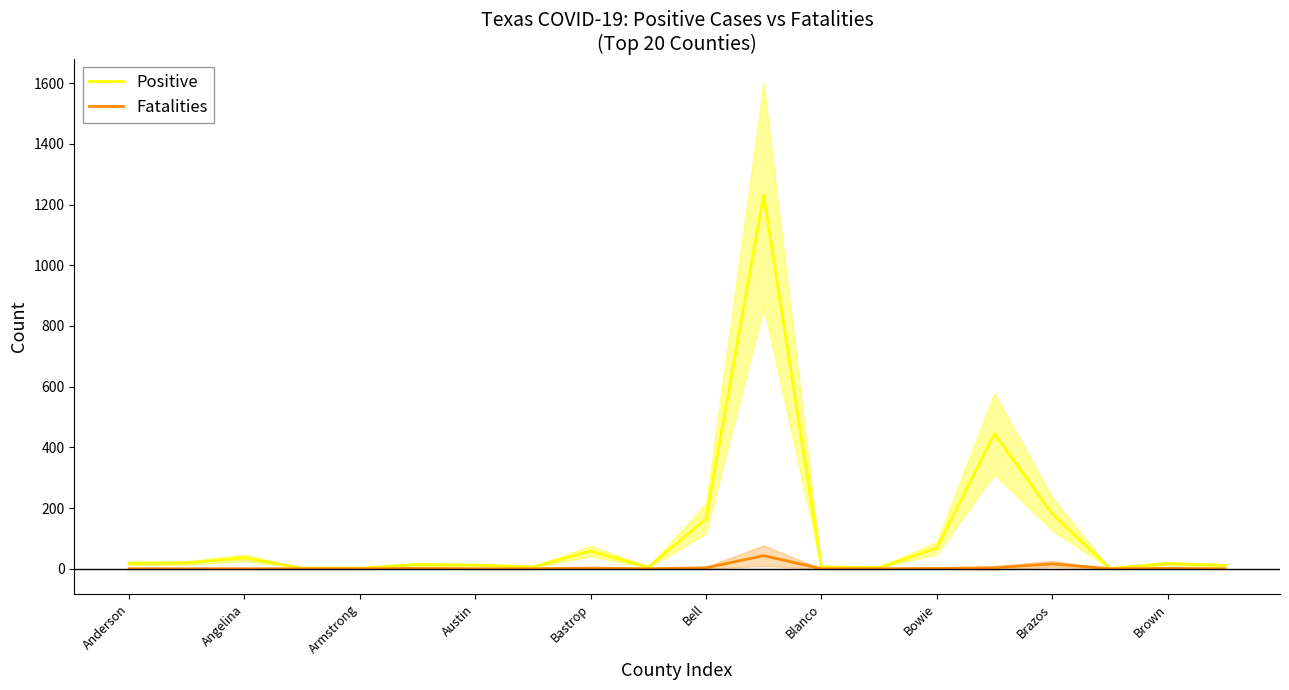

True or false: Fatalities has a value of -30 at Blanco.

False